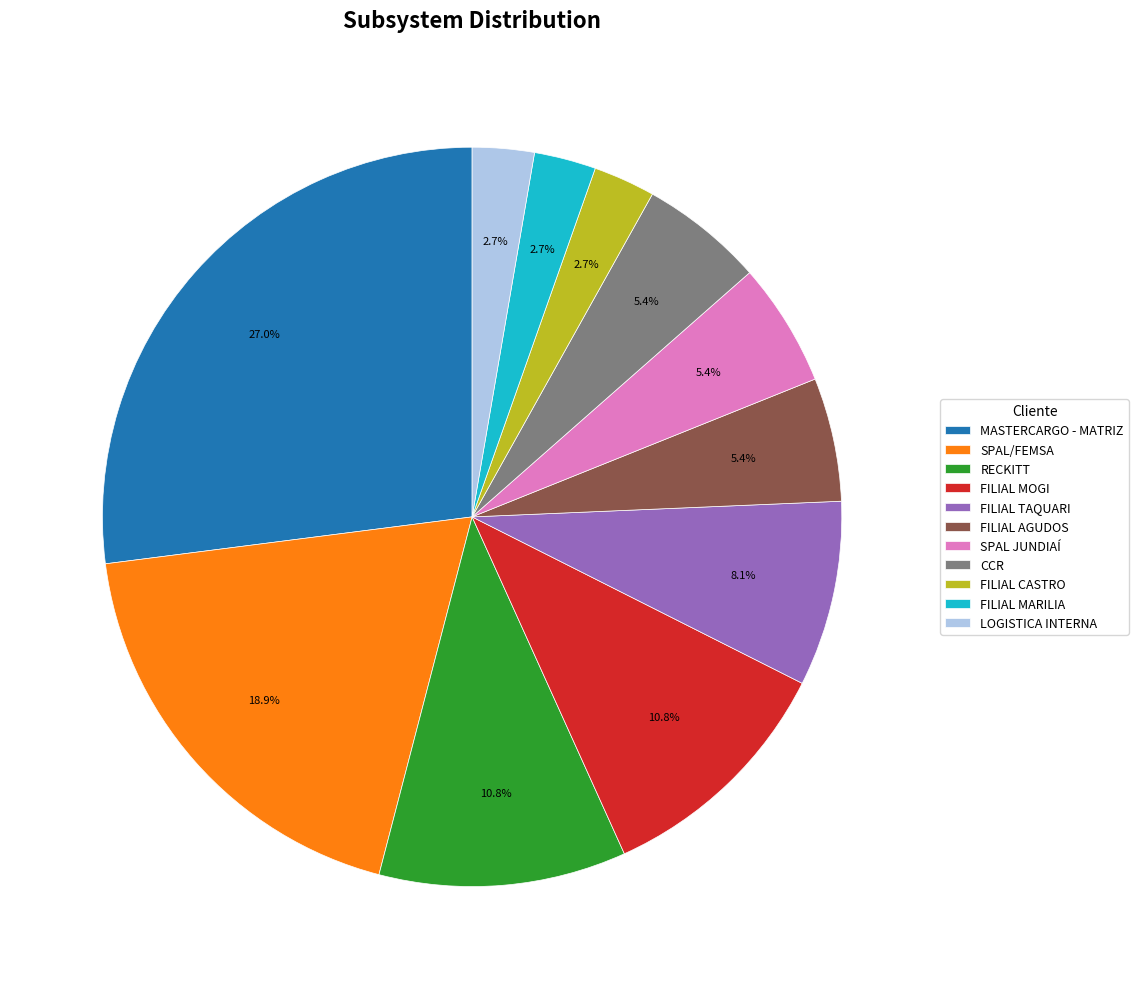

What percentage is NOT represented by FILIAL TAQUARI?

91.9%